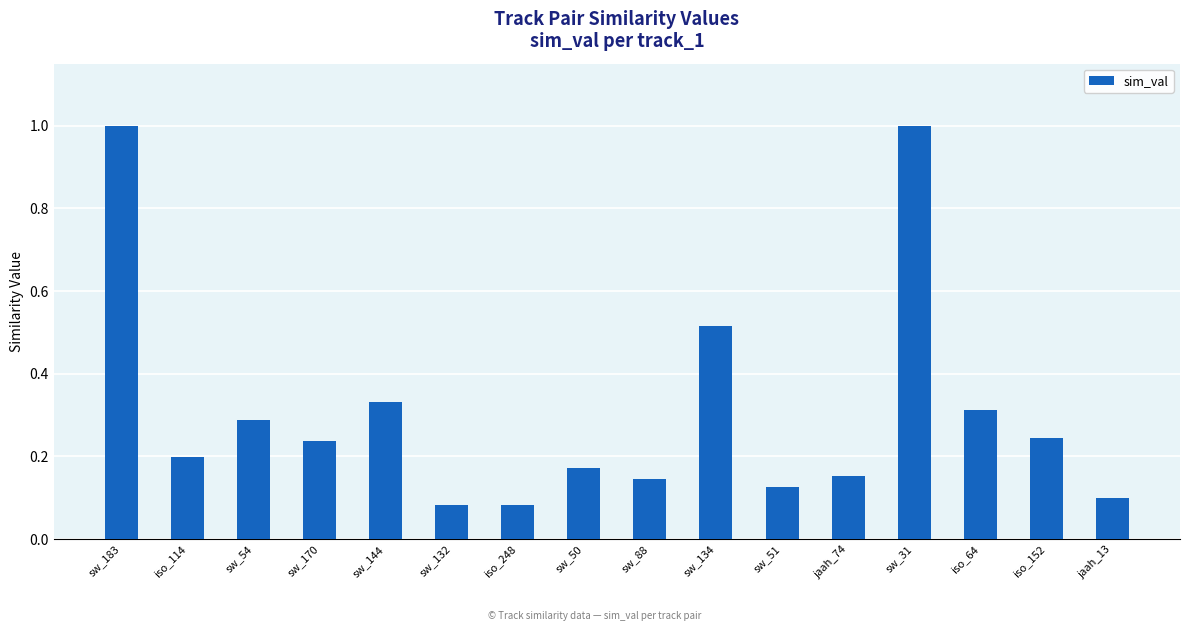

How many distinct data groups are displayed?

1